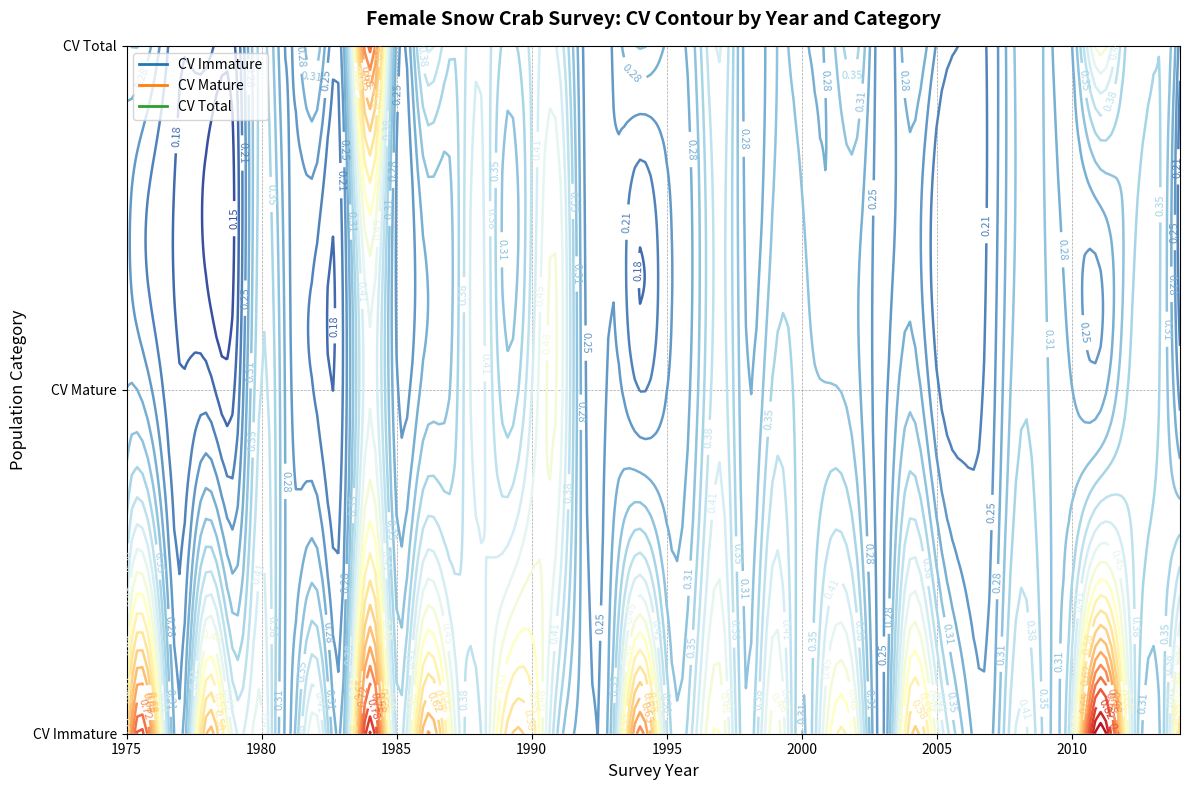

At which label is CV_NUM_FEMALE_TOTAL closest to 0?

1979